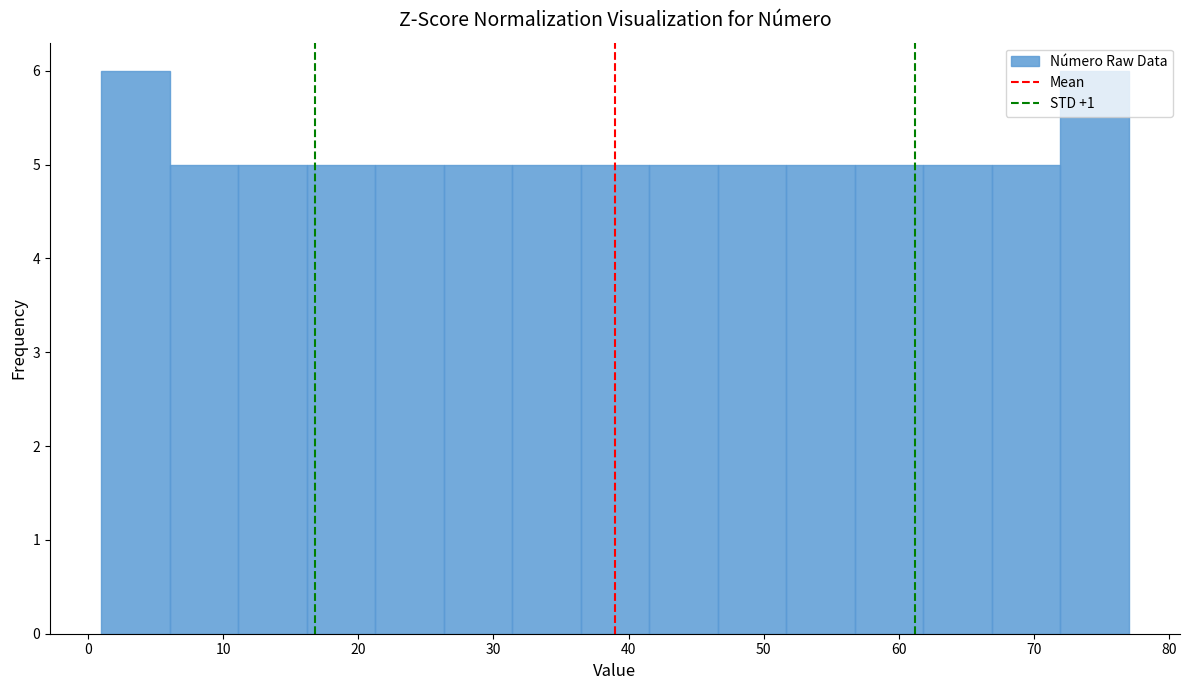

Reading left to right, transcribe this chart: for each bar, give the range it covers on the x-axis and its height. Neither the bar edges nor the heights are printed on the chart, so give them approximately, as read against the axes.

1 to 6: 6
6 to 11: 5
11 to 16: 5
16 to 21: 5
21 to 26: 5
26 to 31: 5
31 to 36: 5
36 to 42: 5
42 to 47: 5
47 to 52: 5
52 to 57: 5
57 to 62: 5
62 to 67: 5
67 to 72: 5
72 to 77: 6